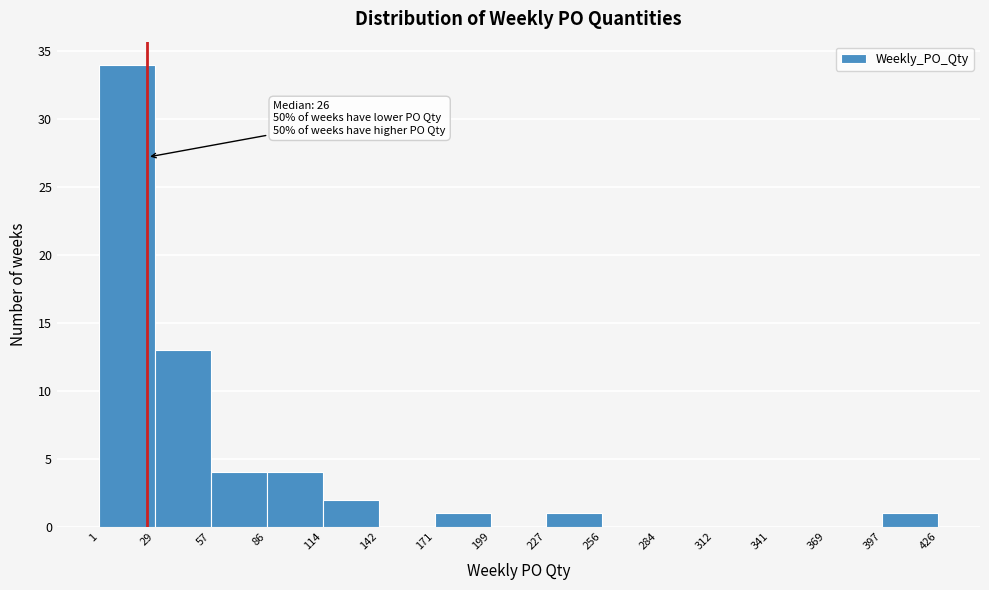

Which range on the x-axis has the tallest bar?

1 to 29